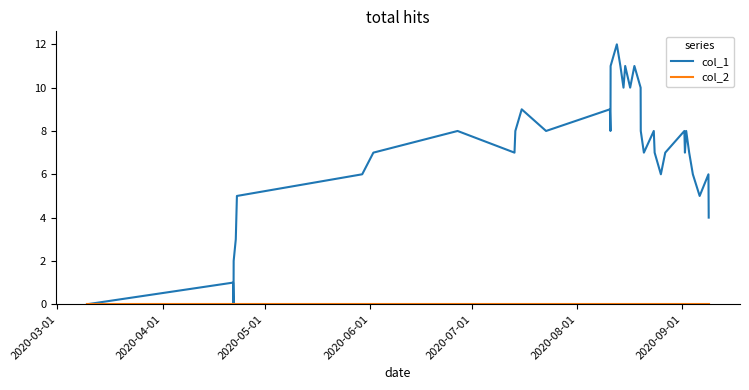

Which series has the largest total across all categories?

col_1